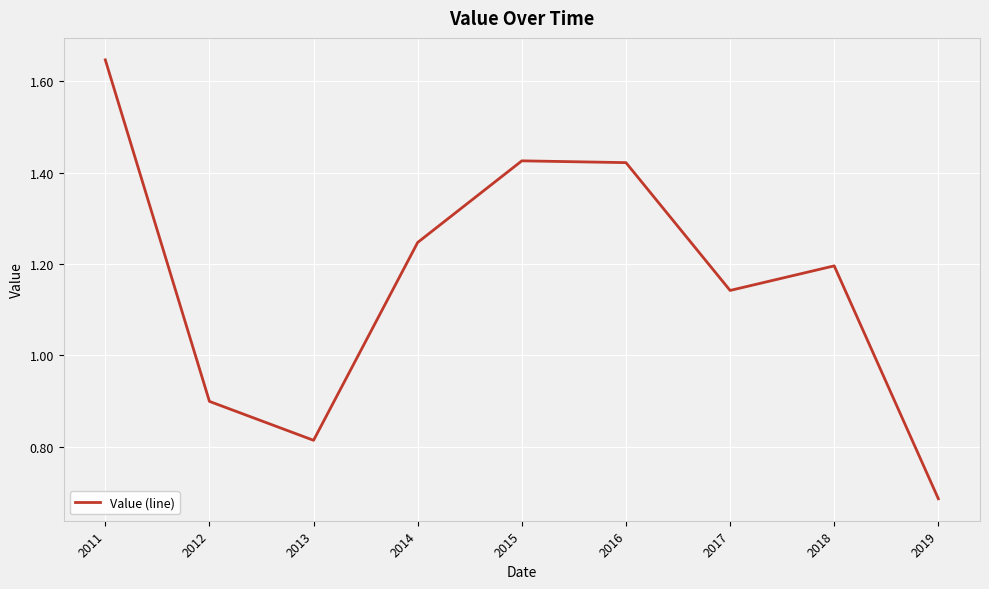

The value at 2014 is 1.2. True or false?

True